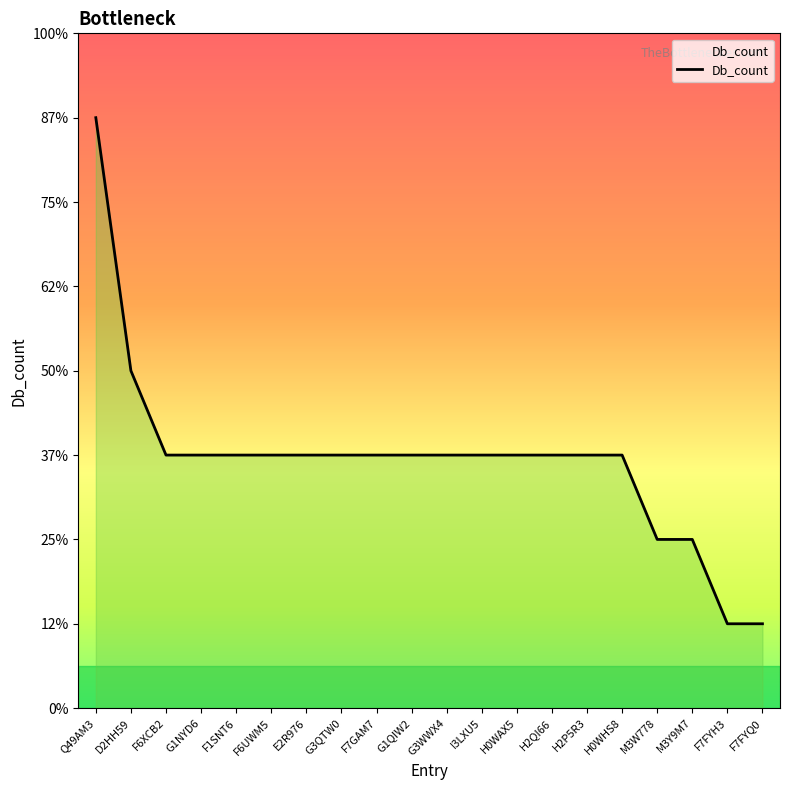

What is the maximum value shown in the chart?

7